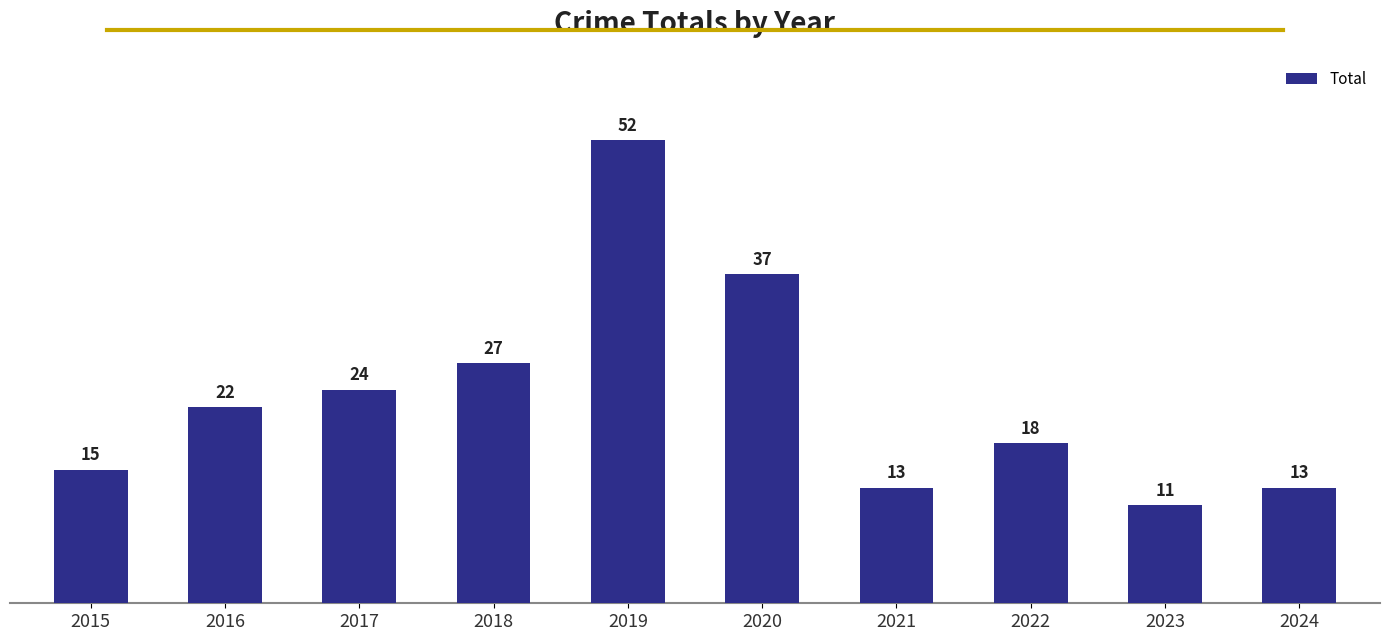

What is the value of the 5th bar from the left?

52